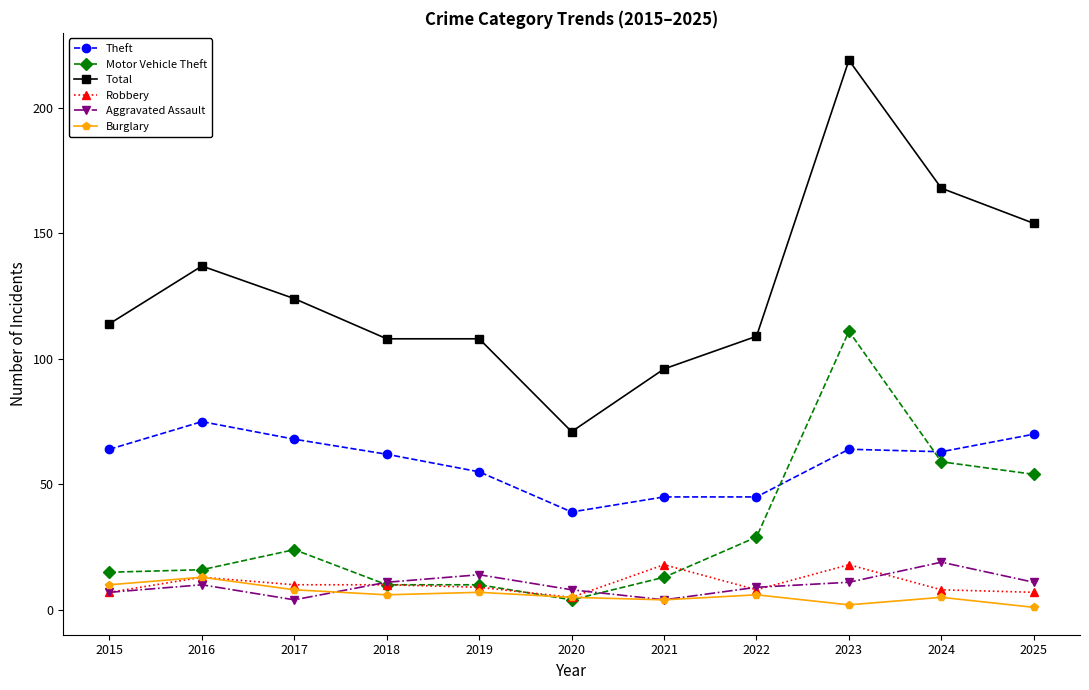

At which category is the sum across all series the highest?

2023